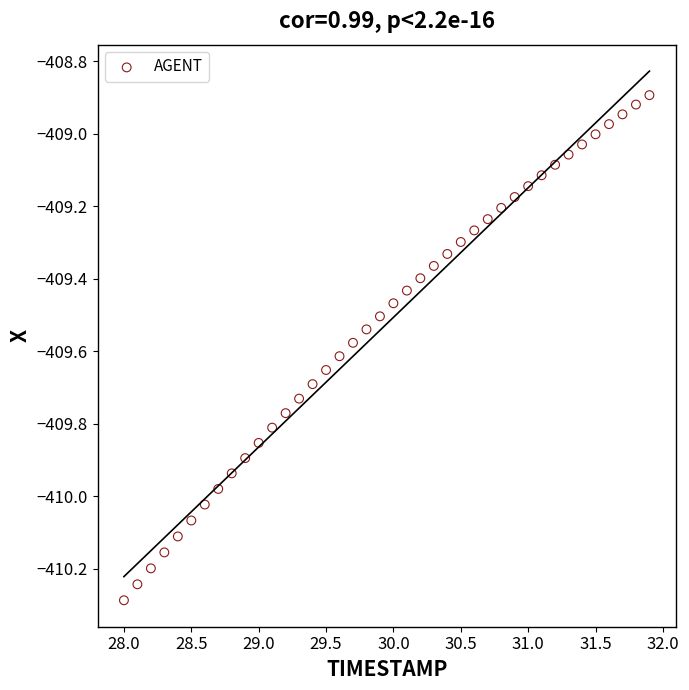

What is the range of X values (max minus min)?

3.9